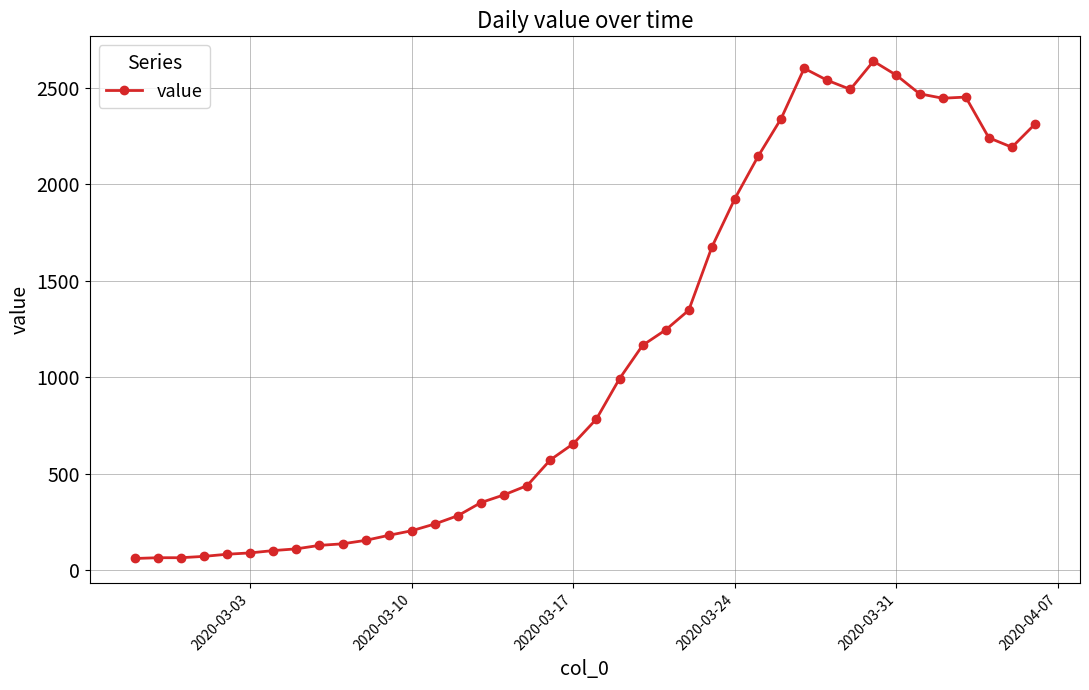

True or false: the data has more than 2 interior local peaks.

True